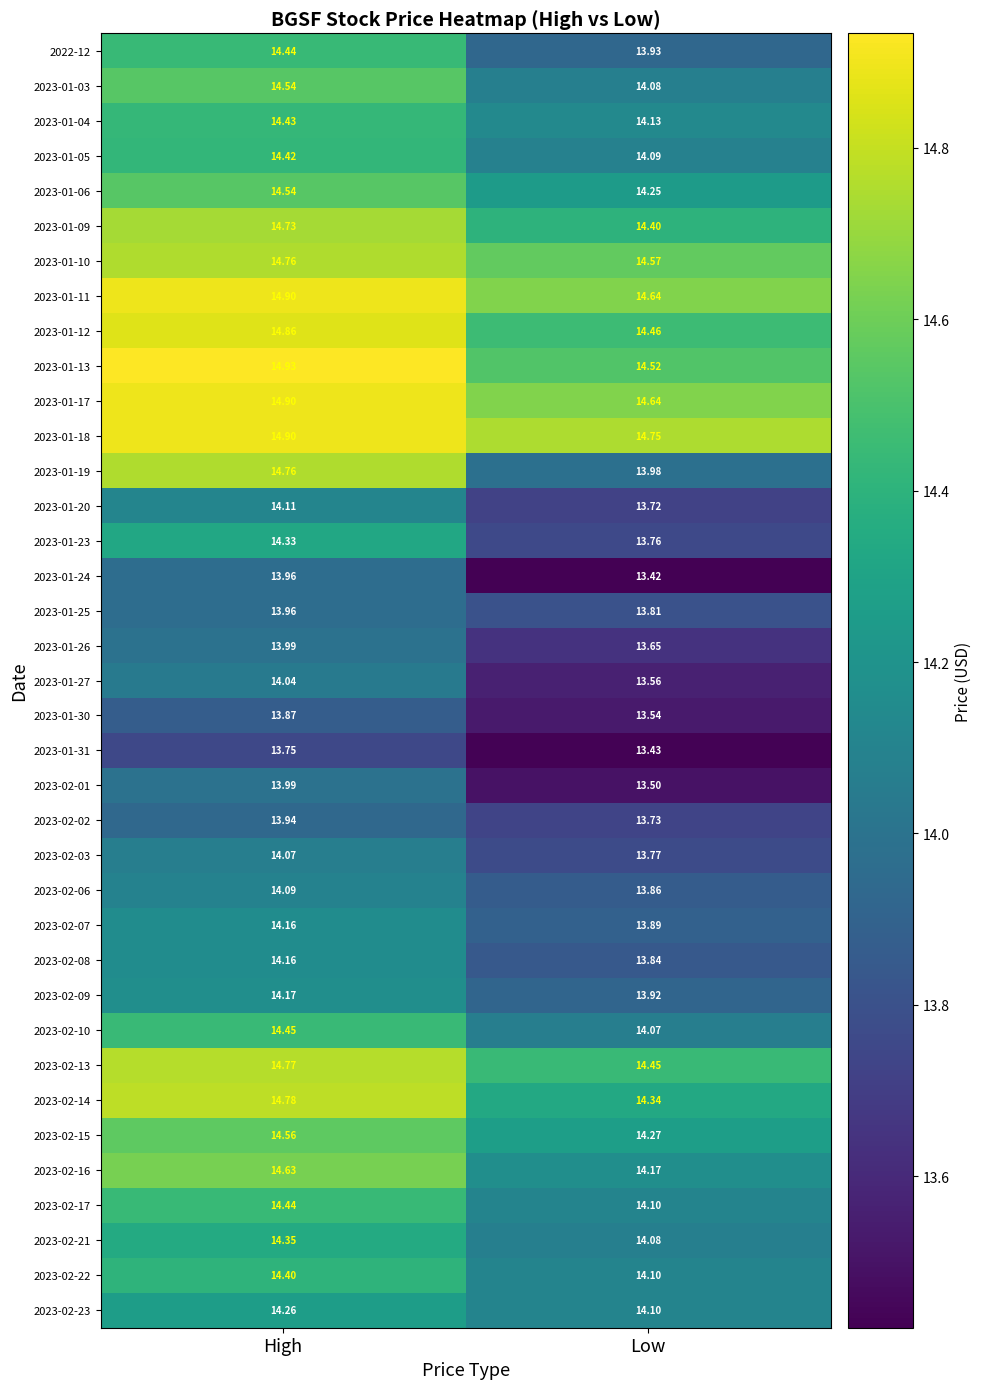

How many data points does each series have?

2